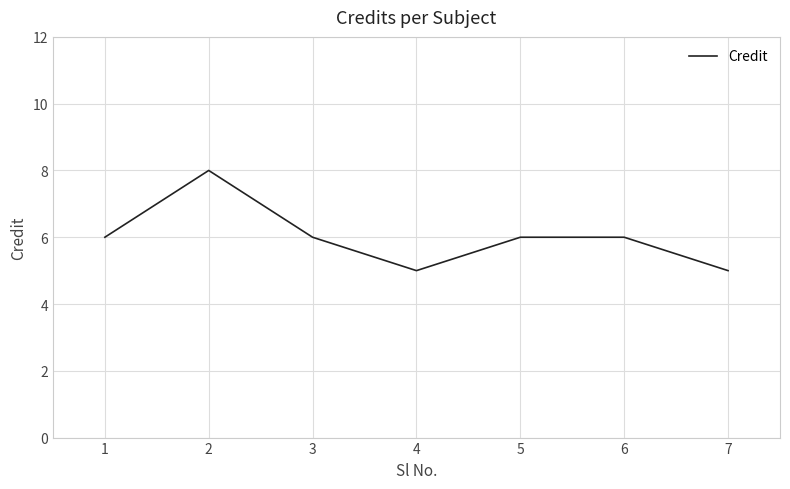

What is the approximate value at 7?

5